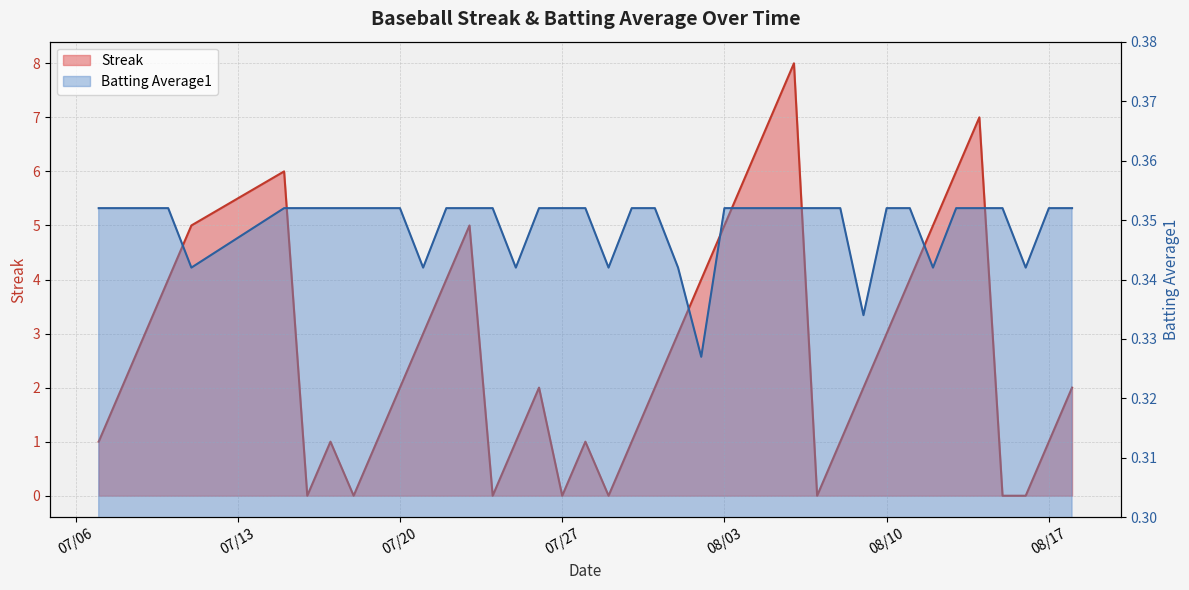

True or false: Batting Average1 has more than 2 points higher than both neighbors.

False